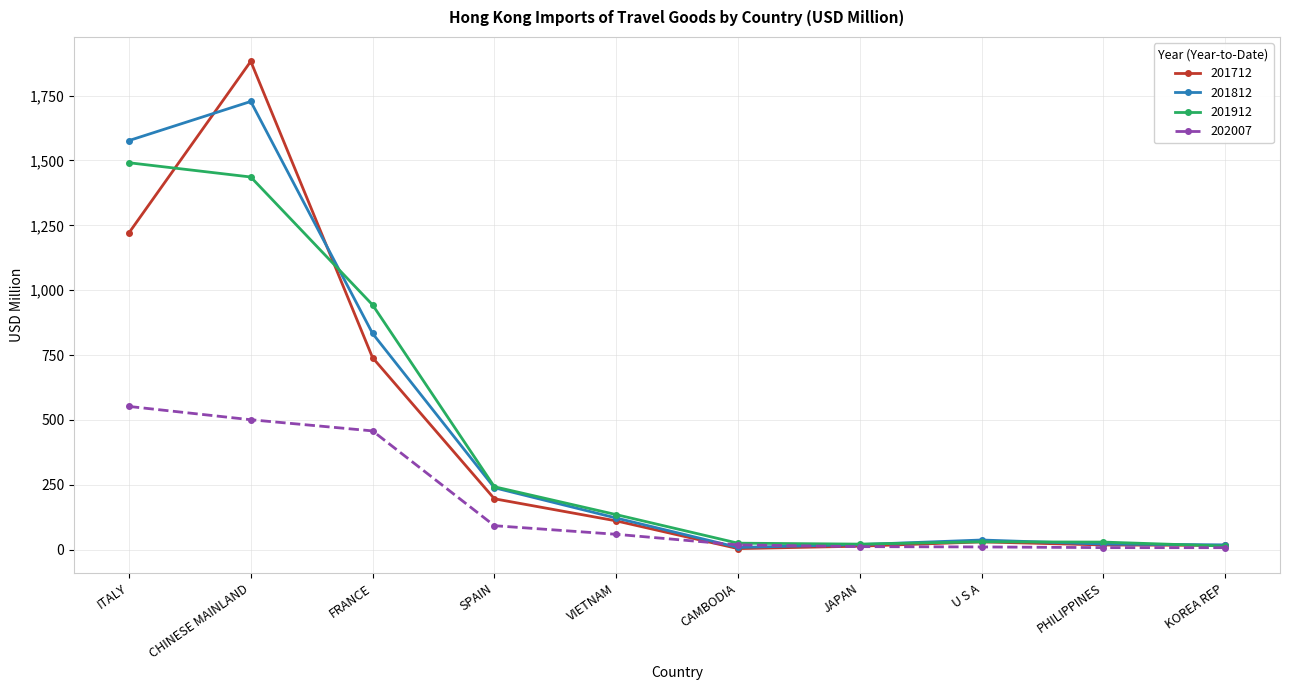

List the series in order of their peak value, highest first.

201712, 201812, 201912, 202007